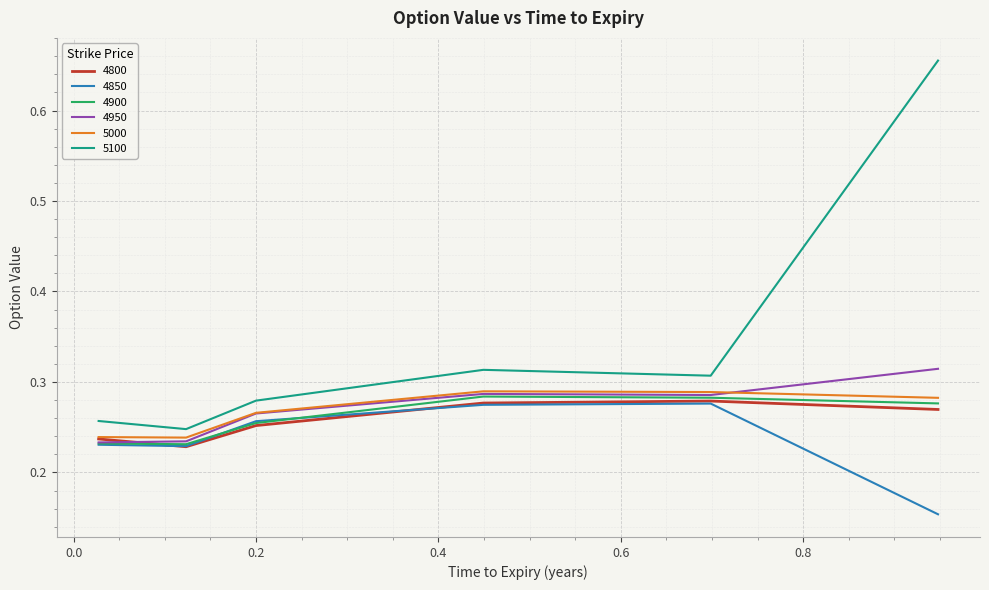

Which series has the largest range (max minus min)?

5100